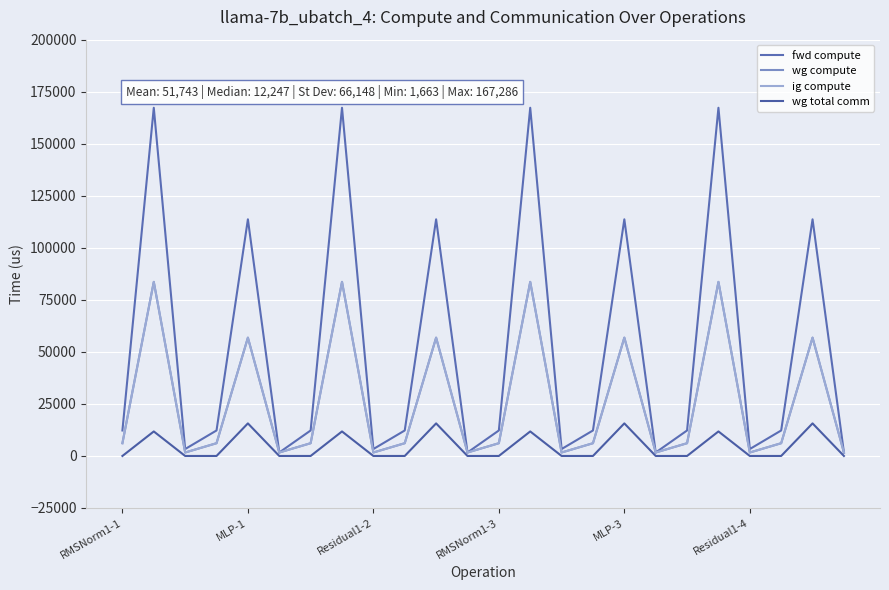

True or false: wg compute and wg total comm intersect in this chart.

False